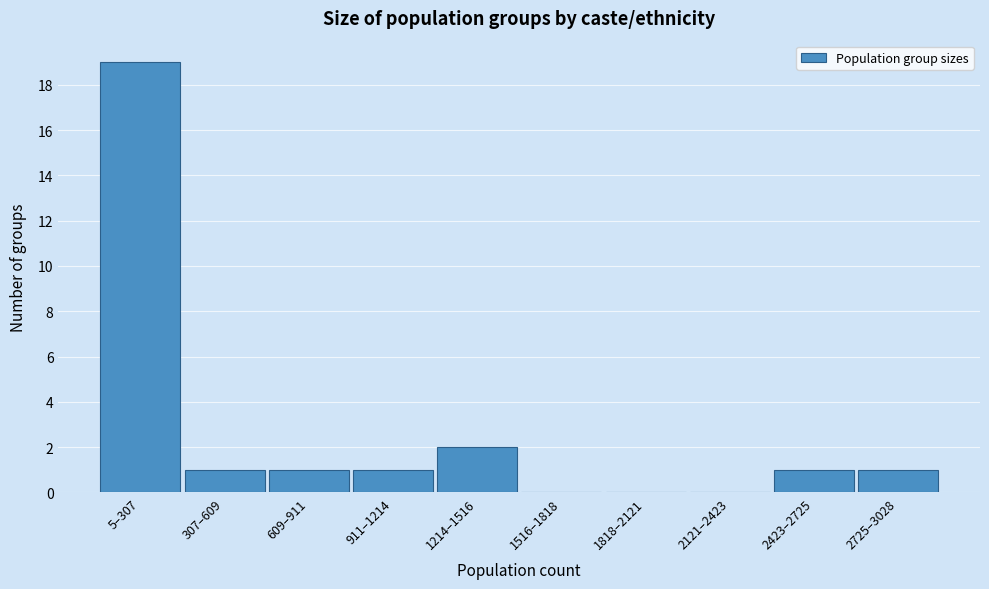

Reading left to right, extract all data points from this chart.

5–307=19	307–609=1	609–911=1	911–1214=1	1214–1516=2	1516–1818=0	1818–2121=0	2121–2423=0	2423–2725=1	2725–3028=1